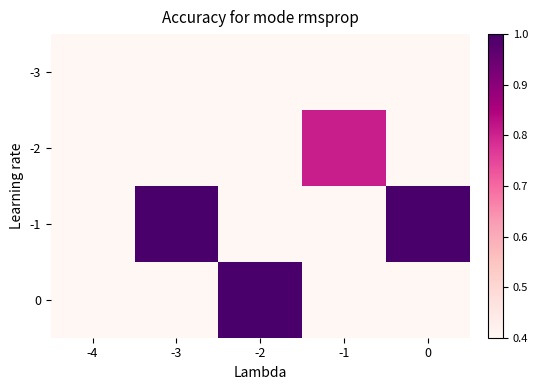

Count the number of categories in the chart.

5